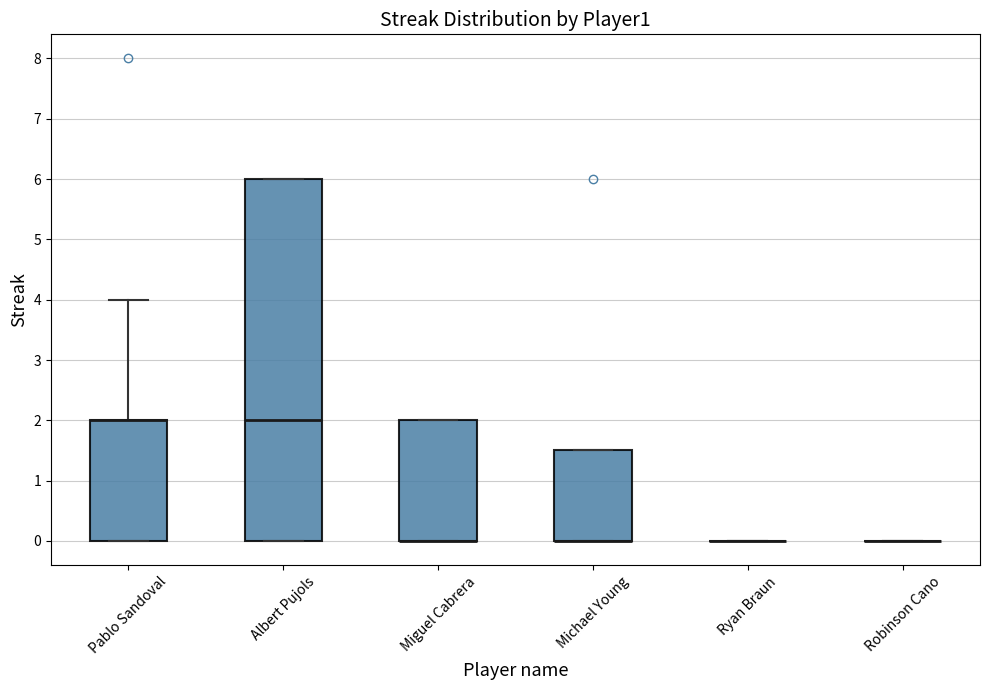

Which box is the tallest, from its lower edge to its upper edge?

Albert Pujols